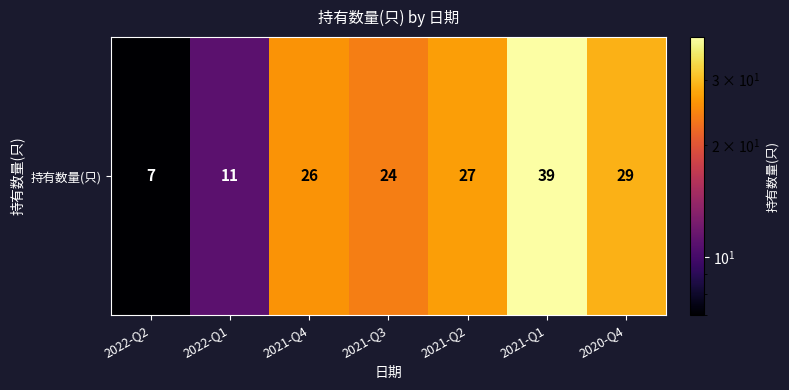

Reading left to right, list all the values displayed in this chart.

2022-Q2=7	2022-Q1=11	2021-Q4=26	2021-Q3=24	2021-Q2=27	2021-Q1=39	2020-Q4=29